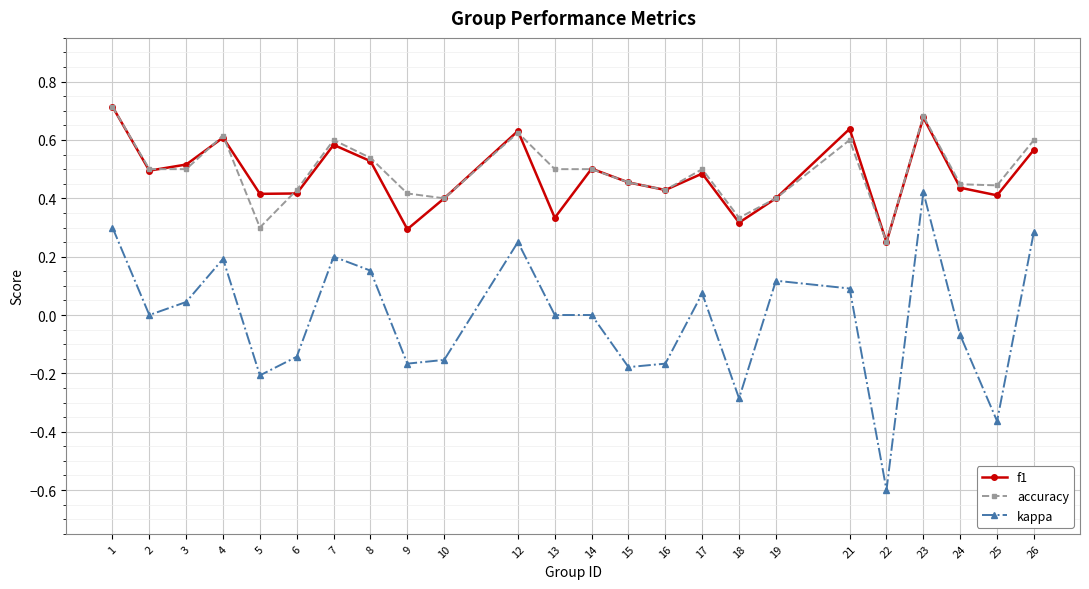

What is the difference between the highest and lowest values at 25?

0.8